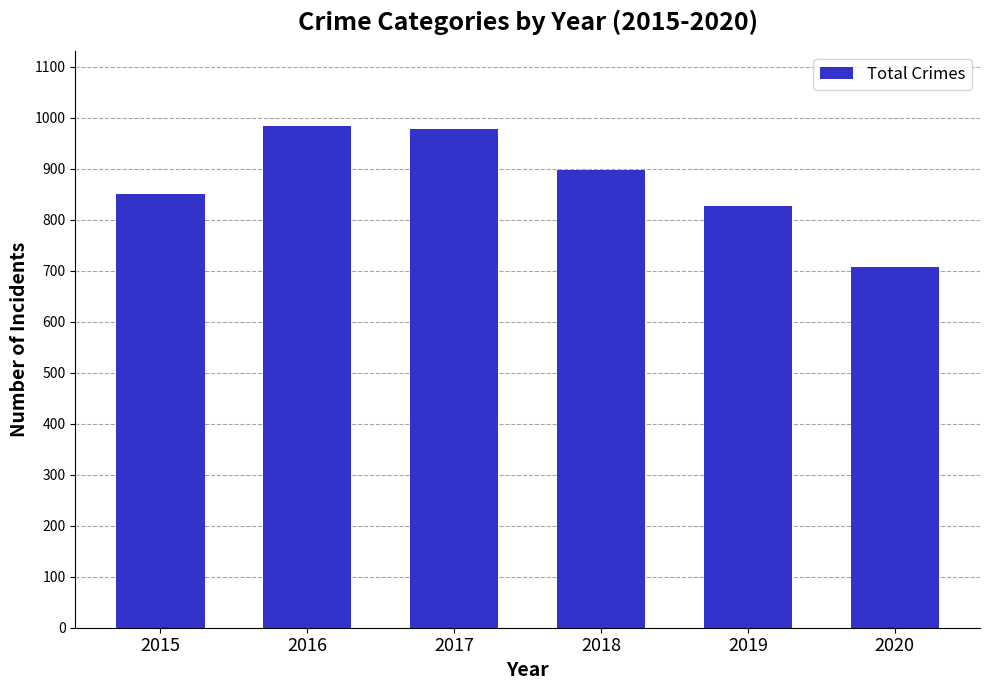

Which category has the lowest value across all series?

2020